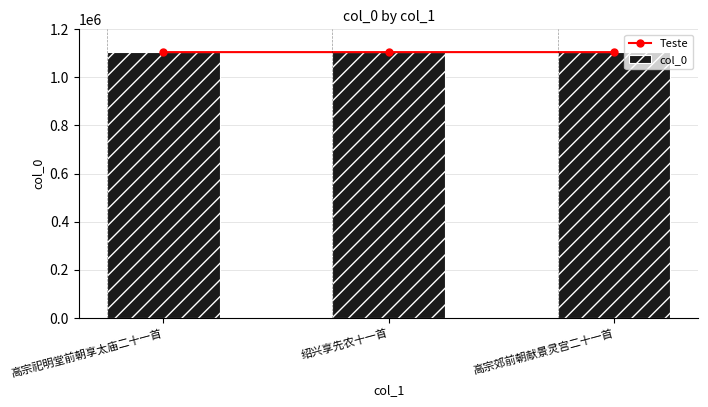

What position from the right is 绍兴享先农十一首?

2